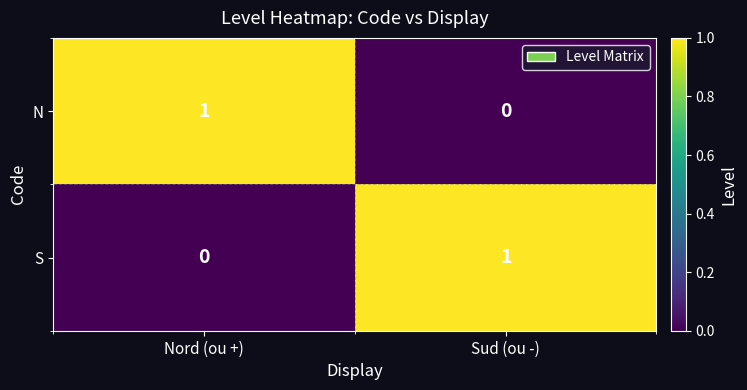

At Sud (ou -), list the series in order from largest to smallest.

S, N